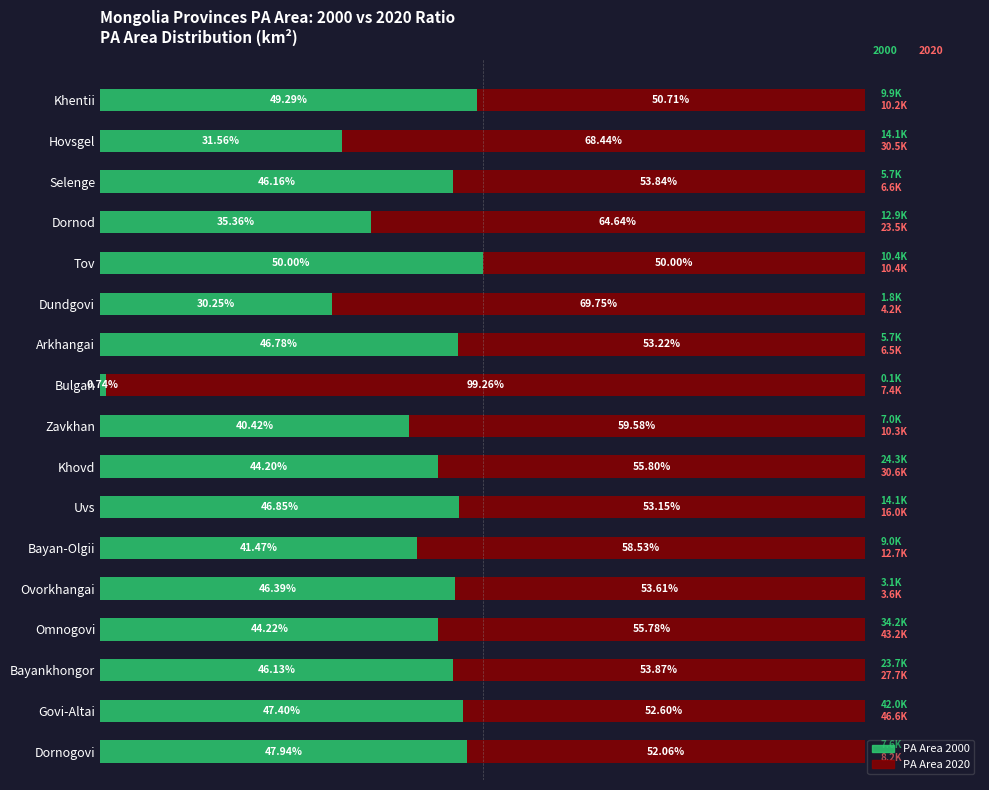

List the labels in order of PA Area 2000 value, largest first.

Tov, Khentii, Dornogovi, Govi-Altai, Uvs, Arkhangai, Ovorkhangai, Selenge, Bayankhongor, Omnogovi, Khovd, Bayan-Olgii, Zavkhan, Dornod, Hovsgel, Dundgovi, Bulgan